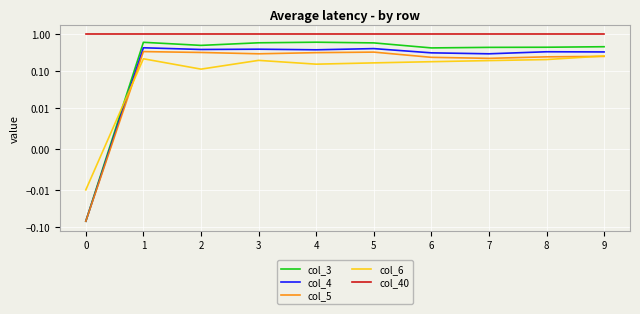

Which series has the widest spread of values?

col_3